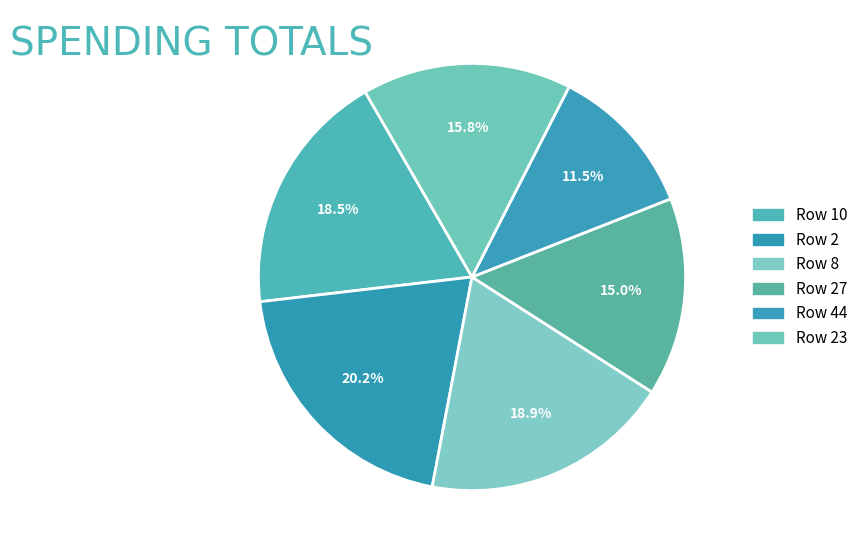

Count the number of slices in the pie.

6